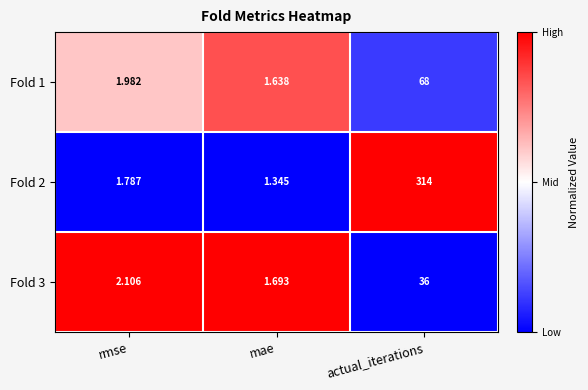

Is the value of Fold 1 at rmse greater than the value of Fold 2 at actual_iterations?

No